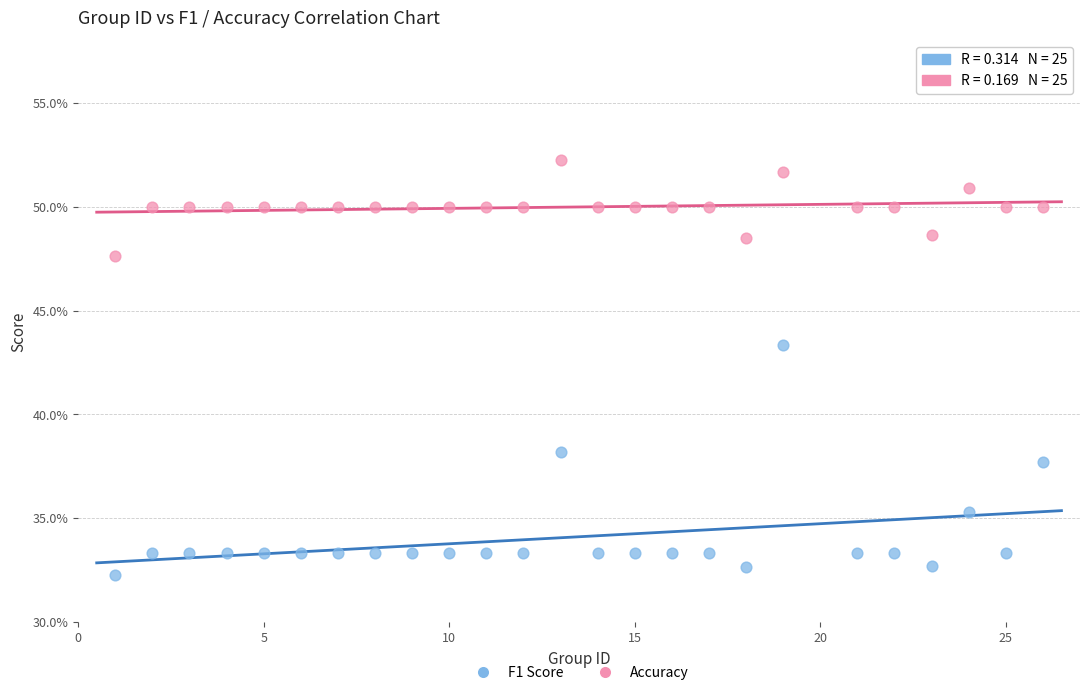

Which series contains the highest Y value?

Accuracy